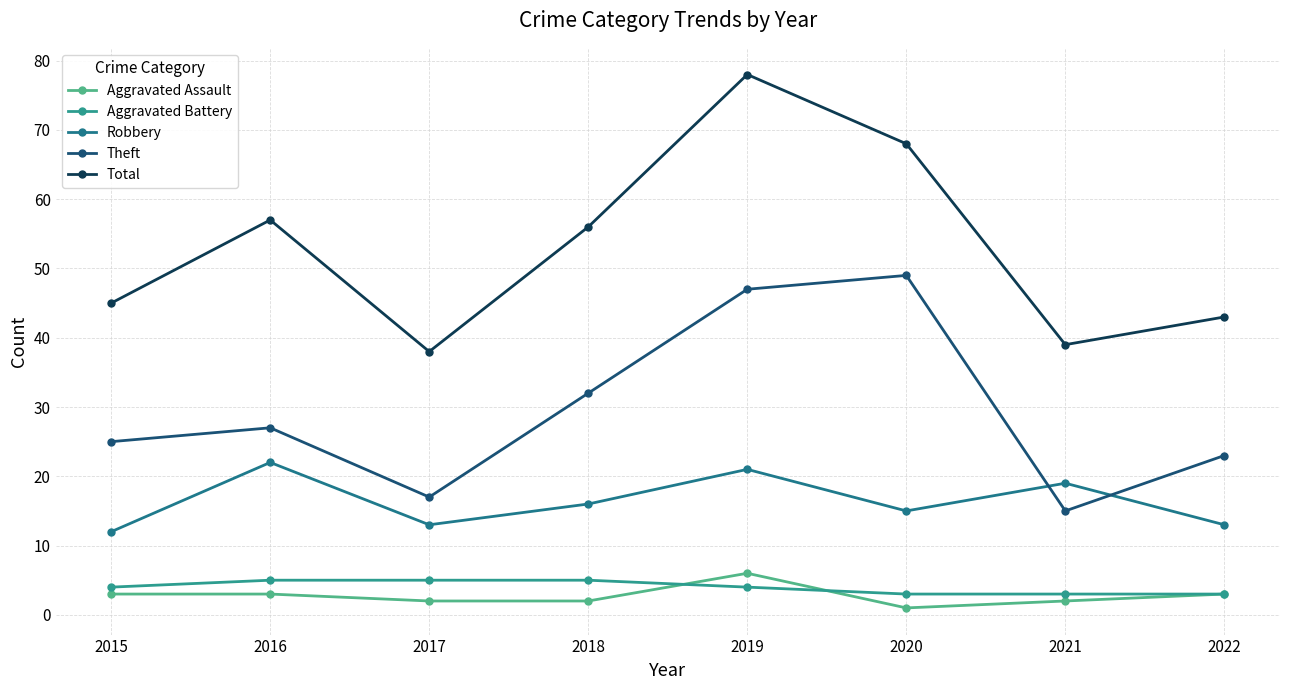

True or false: Aggravated Assault has a value of 1 at 2020.

True